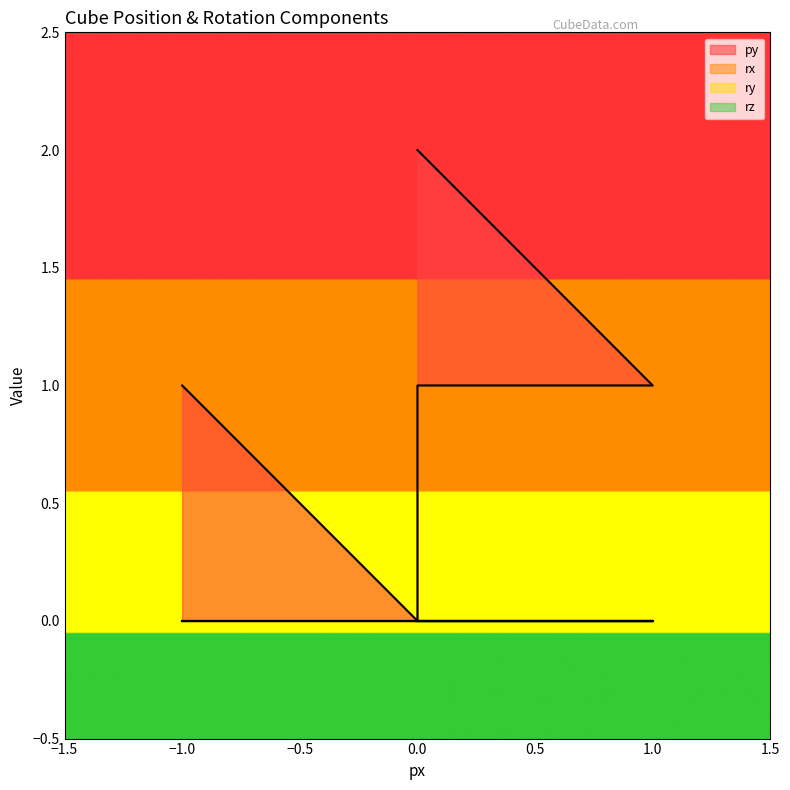

In py, how many points are lower than both neighbors (excluding endpoints)?

1